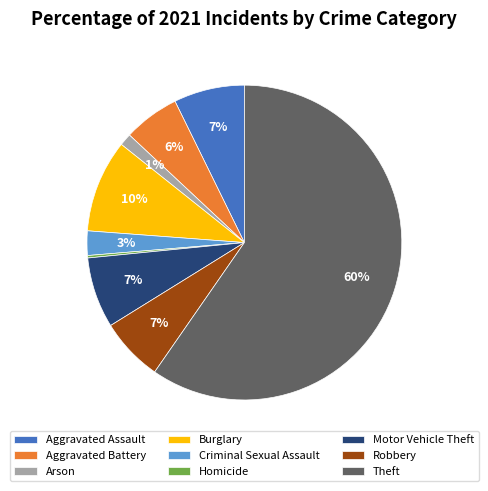

Between Burglary and Criminal Sexual Assault, which is larger?

Burglary